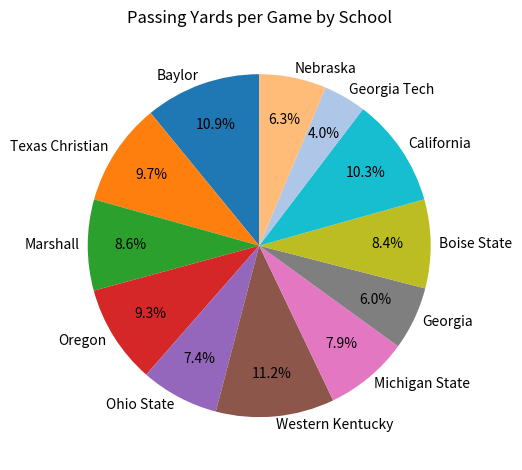

How many slices are in this pie chart?

12